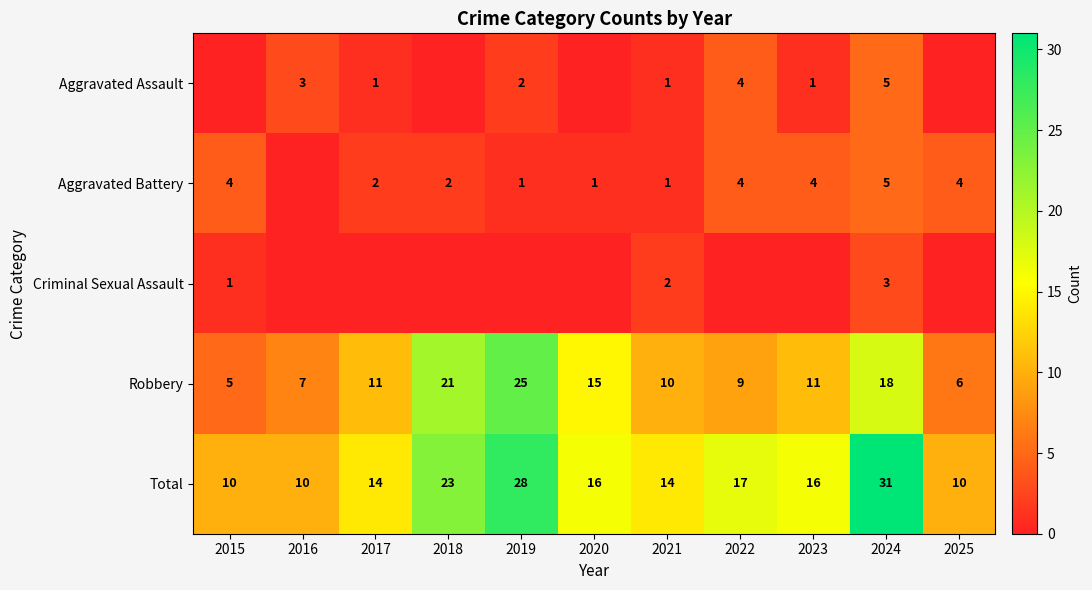

The Aggravated Battery series shows 4 at 2025. True or false?

True